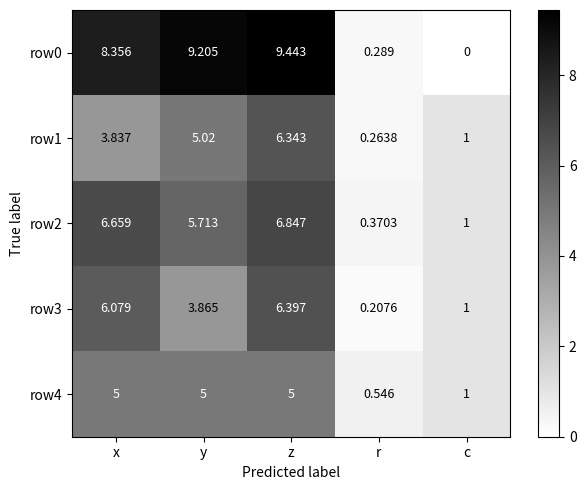

How many values in the row0 series are below 8?

2